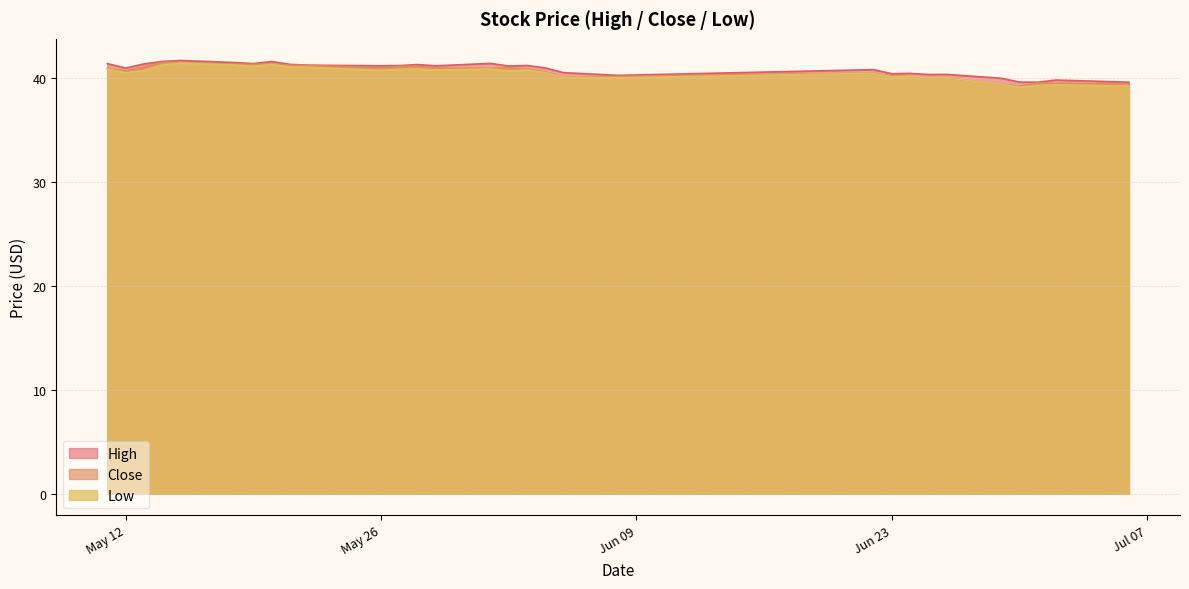

The Close series shows 64.6 at 2015-06-04. True or false?

False